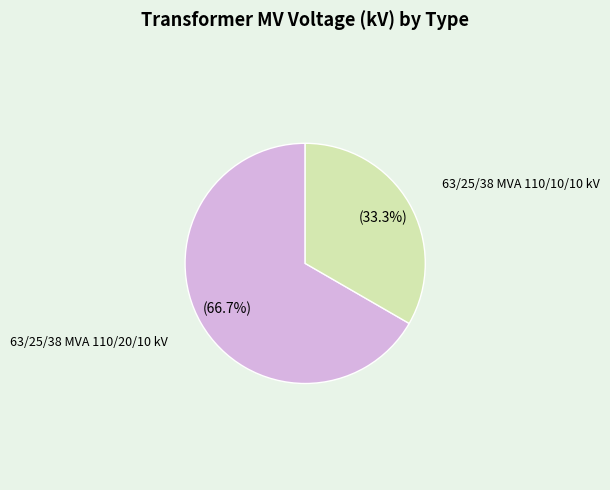

Between 63/25/38 MVA 110/20/10 kV and 63/25/38 MVA 110/10/10 kV, which is larger?

63/25/38 MVA 110/20/10 kV